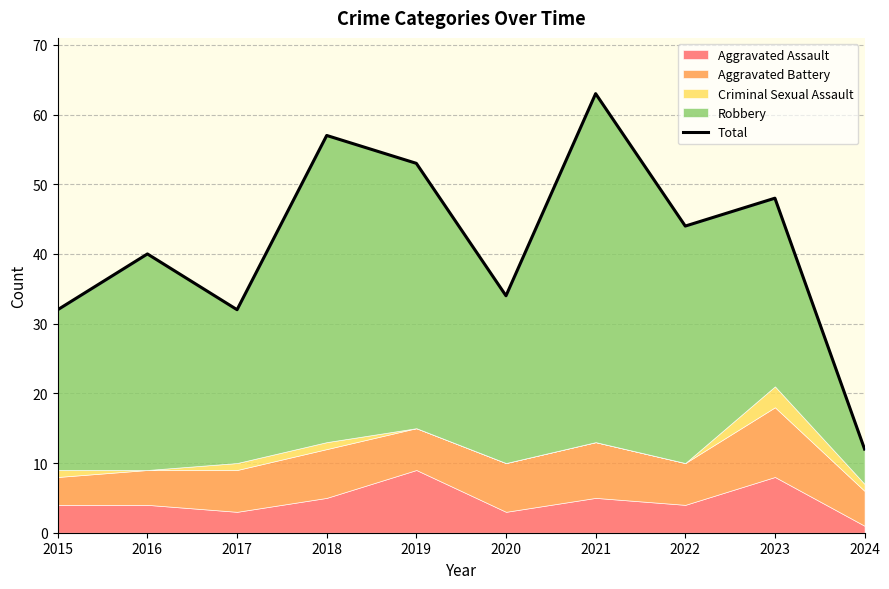

What is the sum of all values?

415